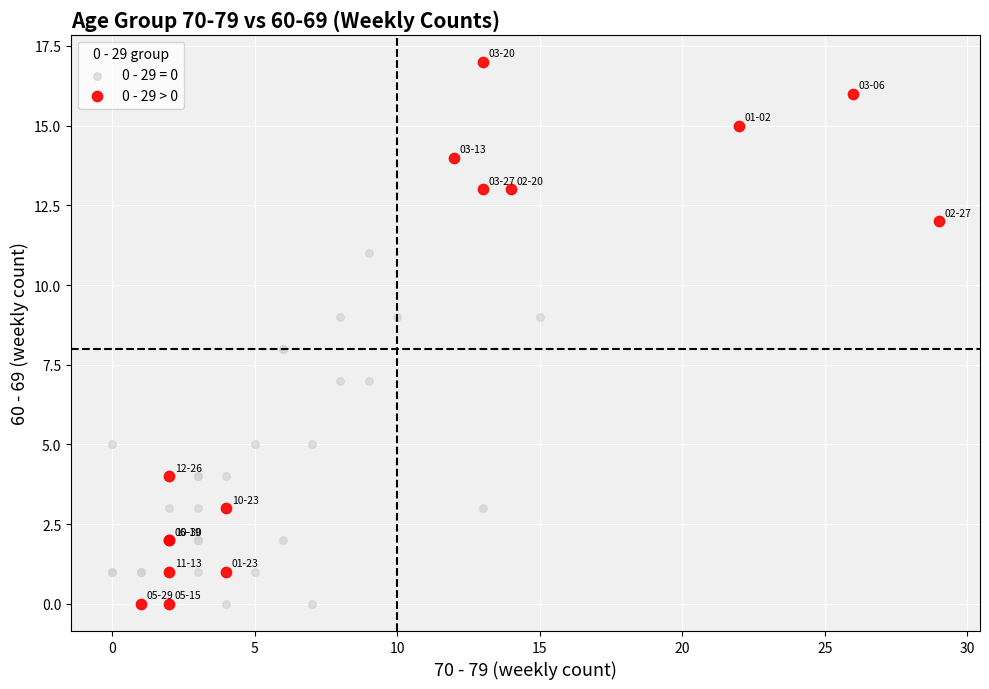

Which series has the largest Y range (max minus min)?

0 - 29 > 0